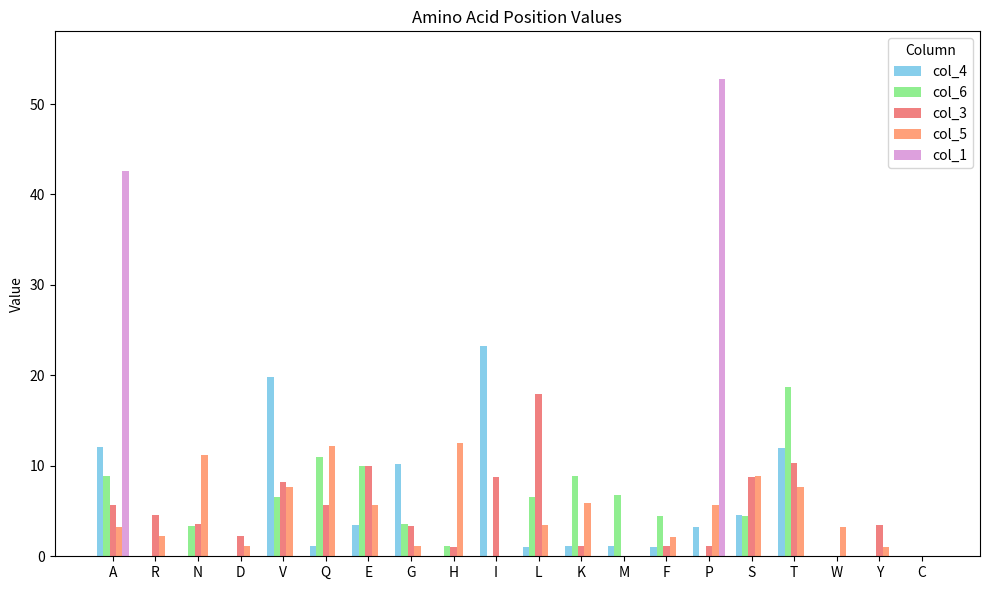

Rank the categories by col_3 value from lowest to highest.

M, W, C, H, F, K, P, D, G, Y, N, R, A, Q, V, I, S, E, T, L